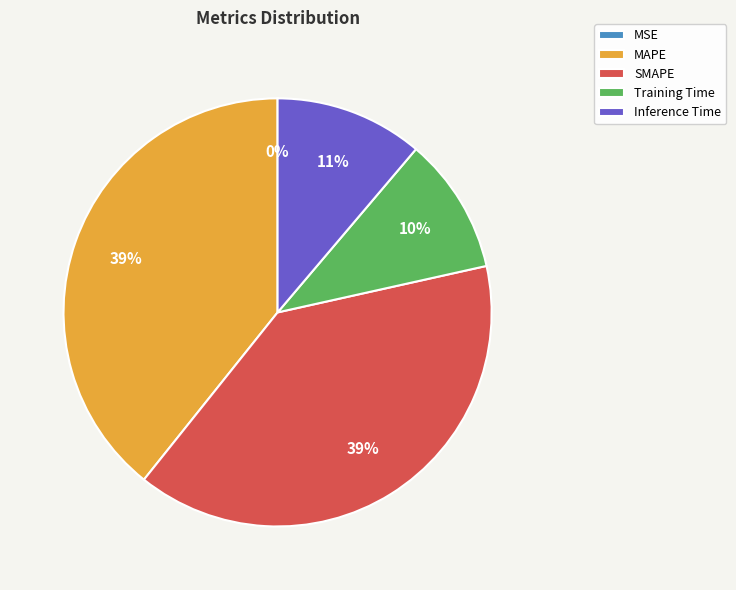

Which has a higher value, Inference Time or Training Time?

Inference Time